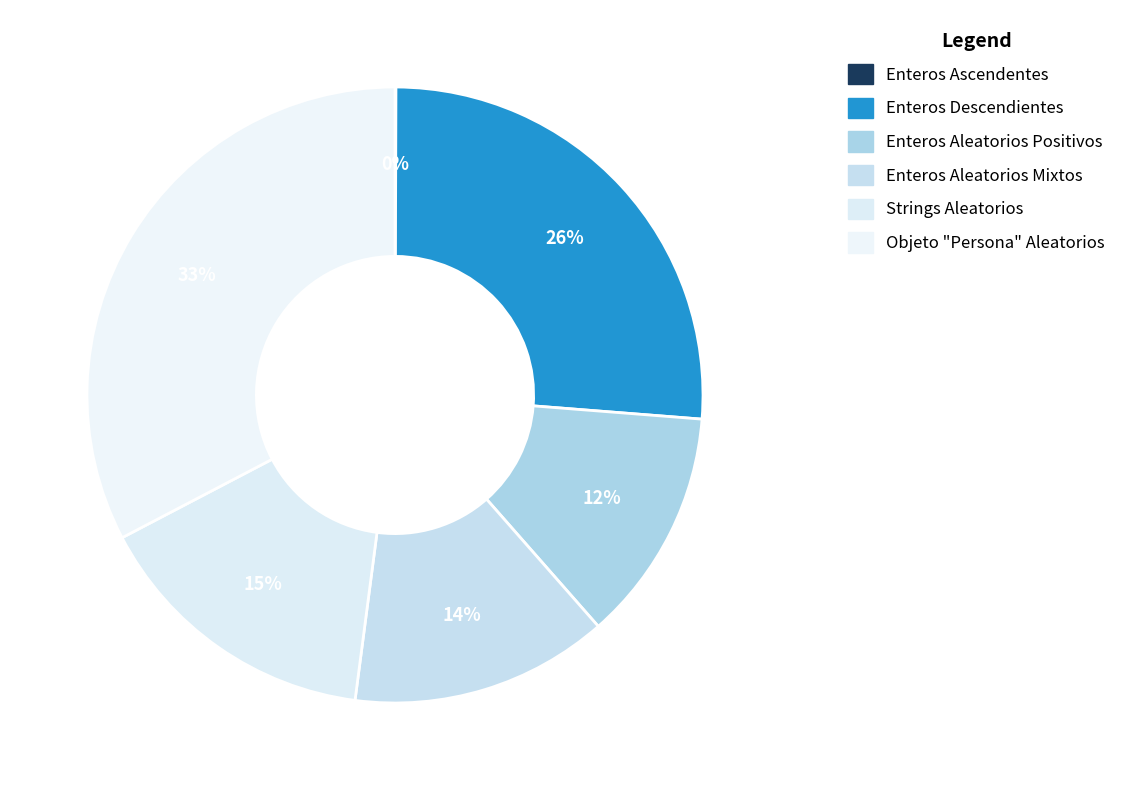

Does any single category account for the majority?

No